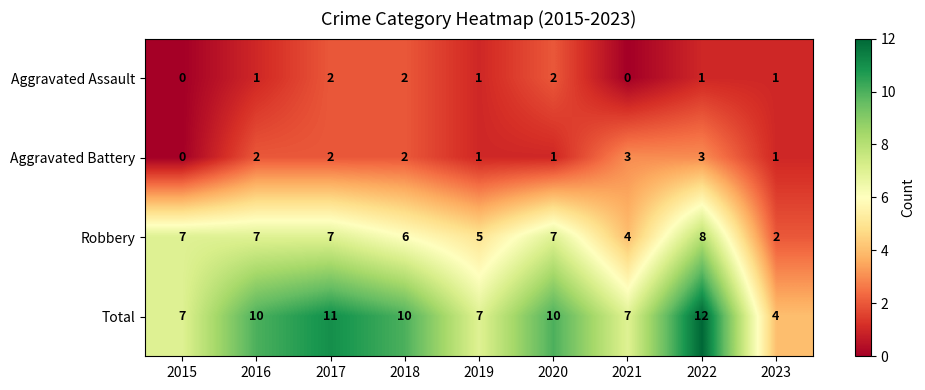

Is the value of Aggravated Battery at 2016 greater than the value of Total at 2020?

No